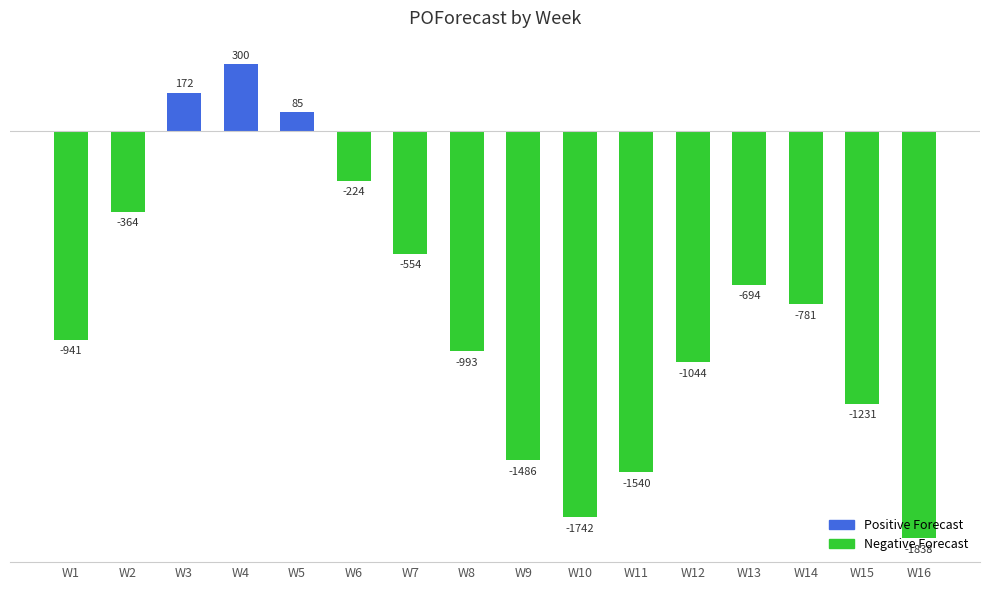

Where does the data first go above -781?

W2